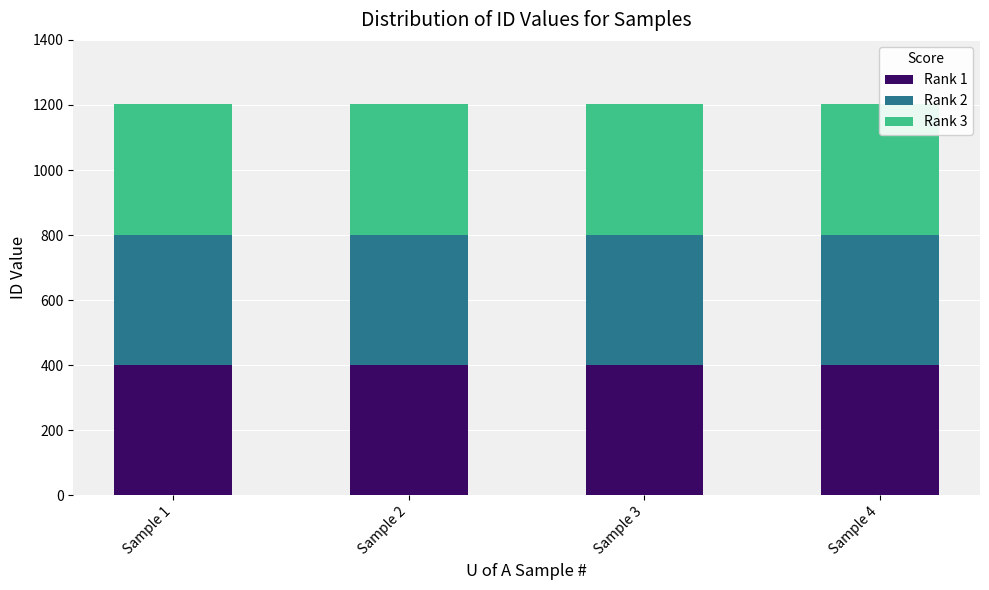

How many categories are shown in the chart?

4